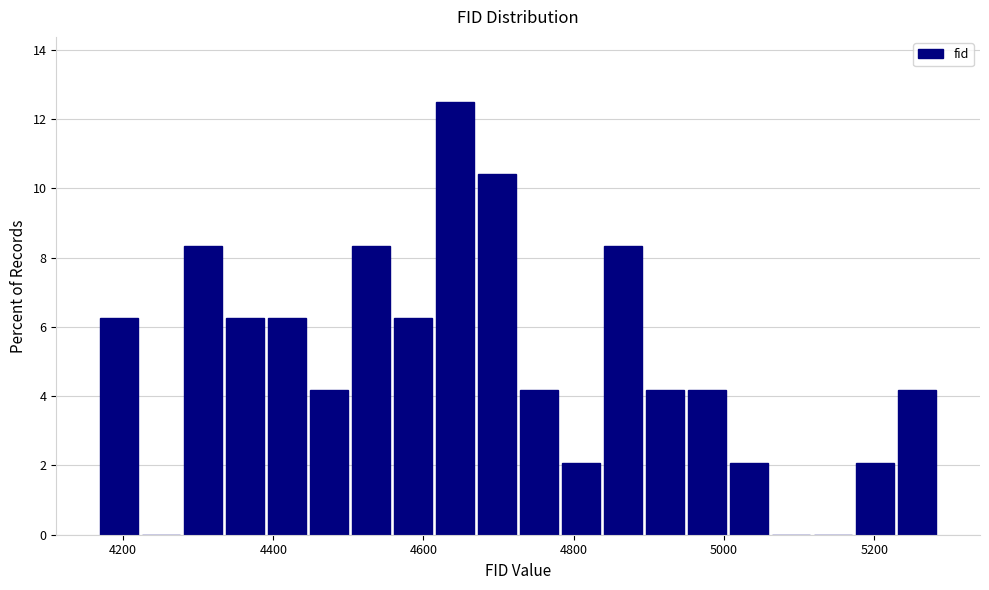

Read against the x-axis, roughly where is the centre of the tallest bar?

4640